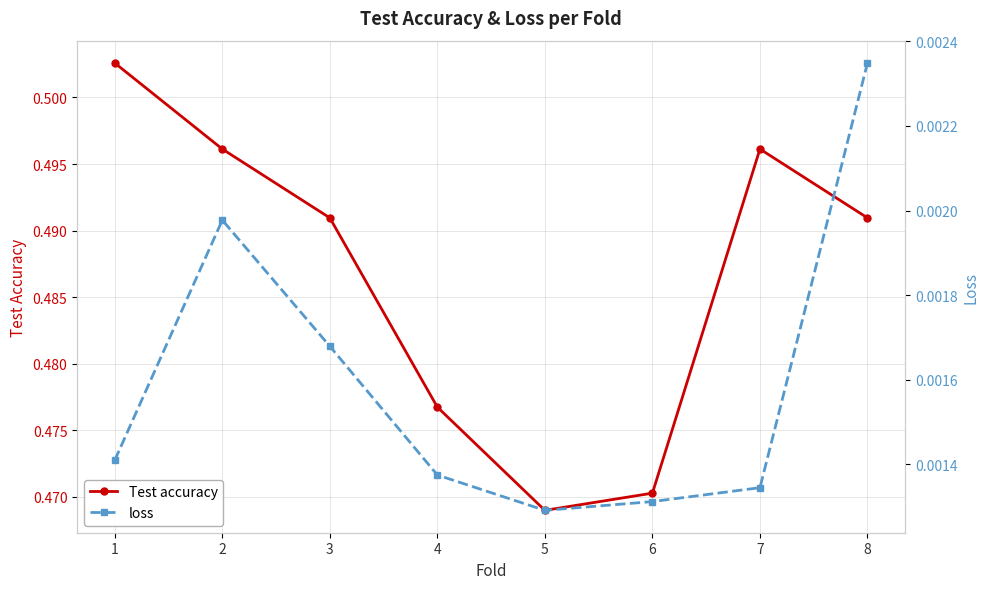

What are all the series names shown in the legend?

Test accuracy, loss